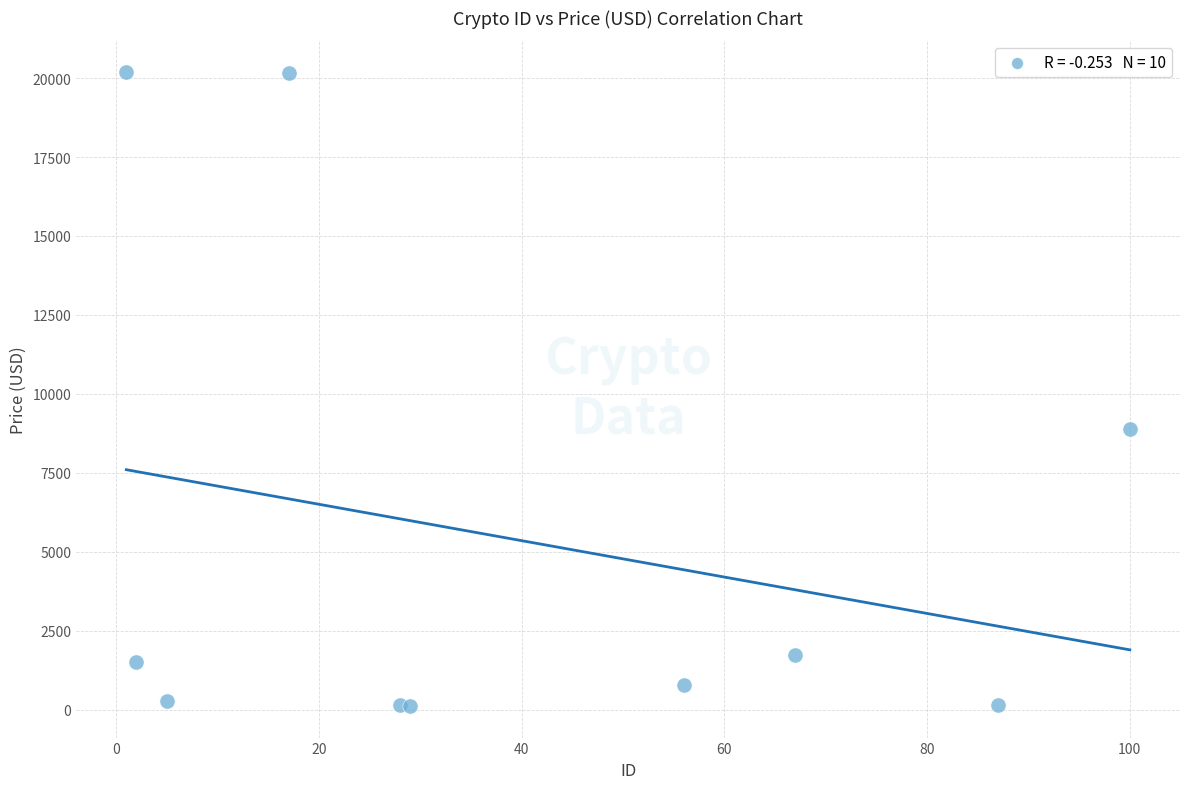

What Y value in the scatter plot is closest to 10154?

8893.5